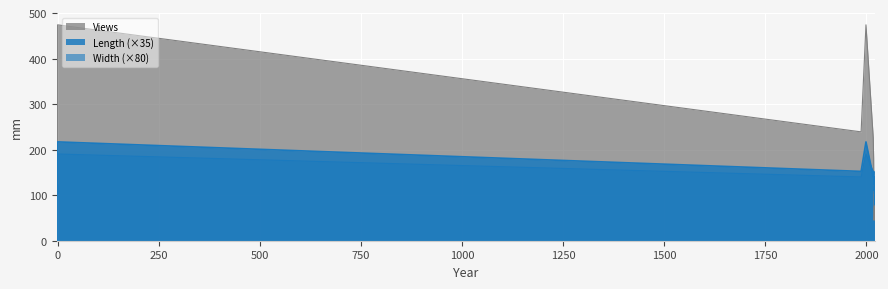

How many categories are shown in the chart?

11